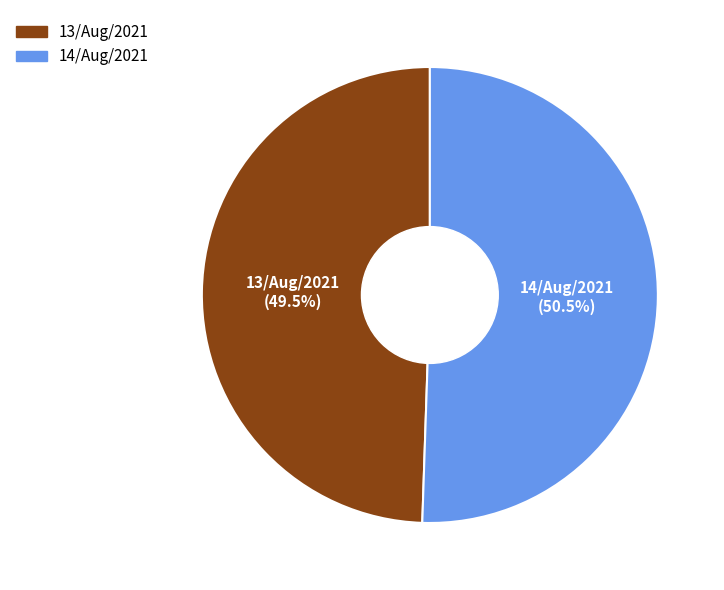

Approximately how many times larger is the value at 14/Aug/2021 compared to 13/Aug/2021?

1.0